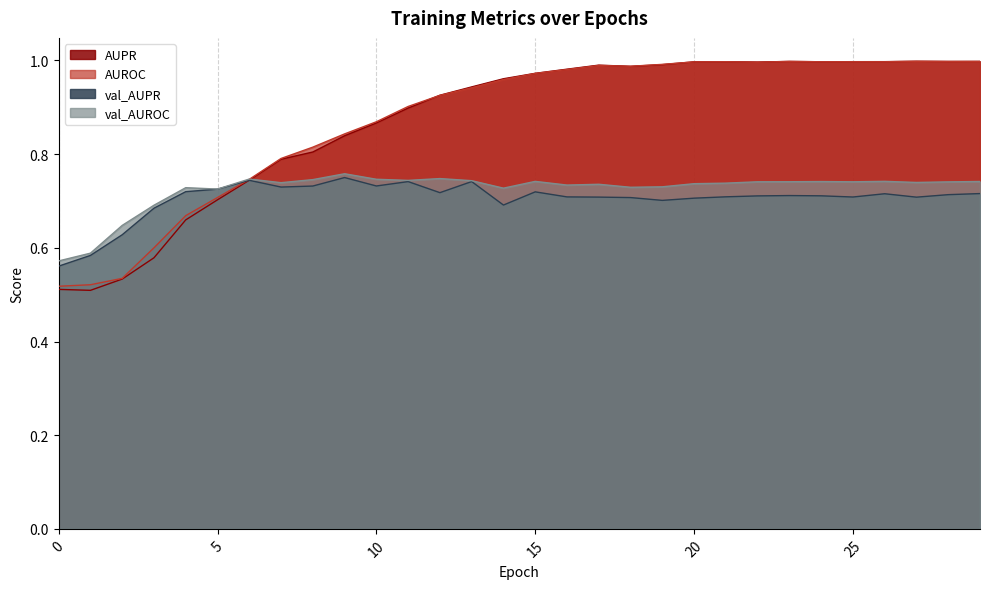

Which category has the highest value across all series?

27